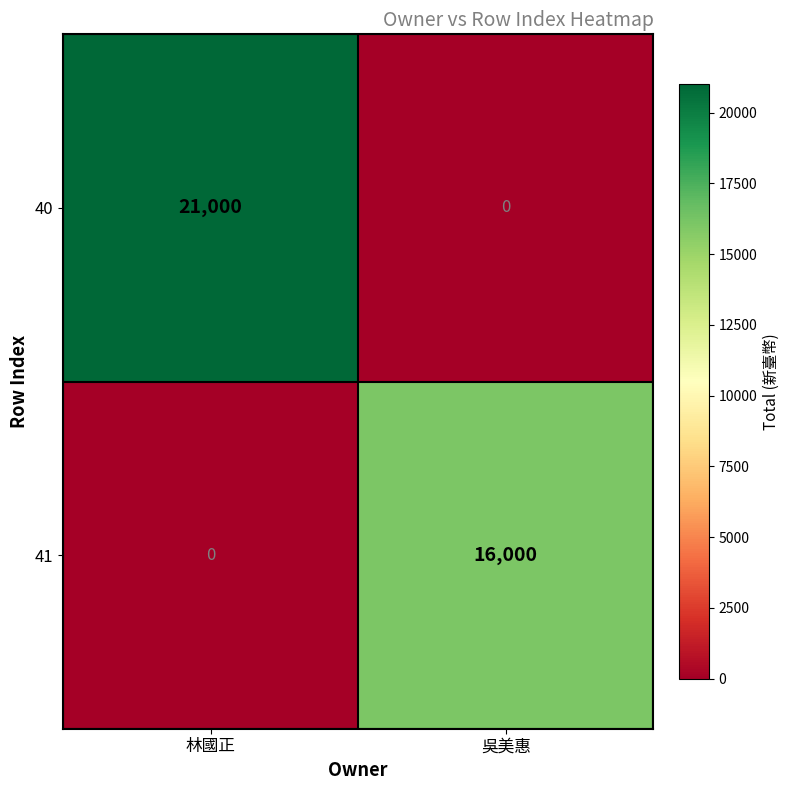

Rank the series by their maximum value, from lowest to highest.

41, 40